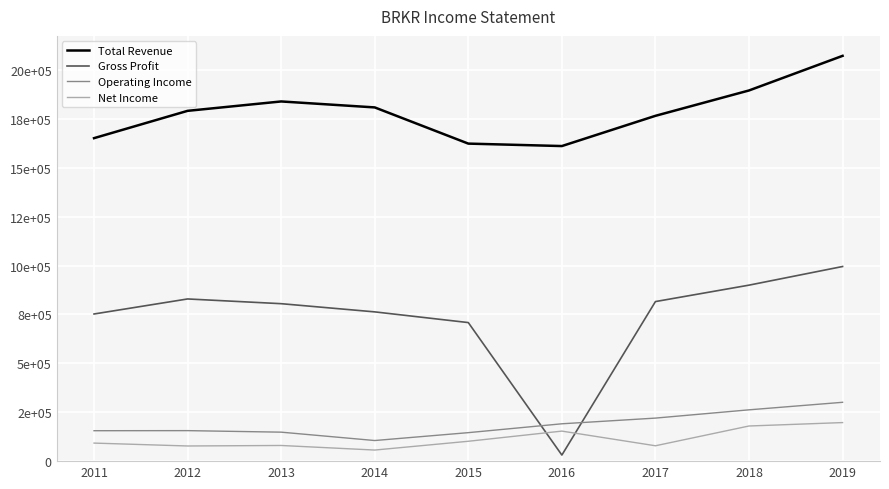

What is the approximate value of Operating Income at 2013, to the nearest 10?

148200